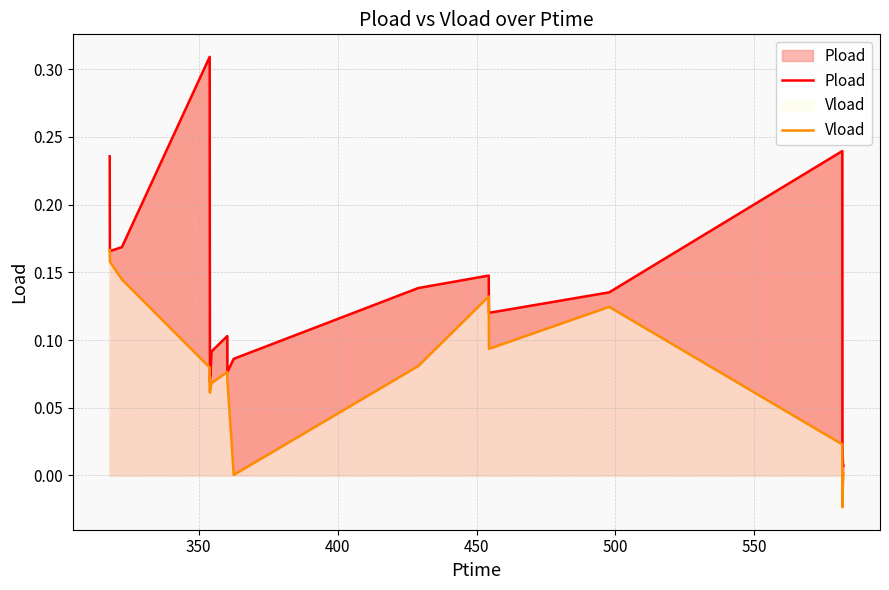

Does the chart display data point markers on the line(s)?

No